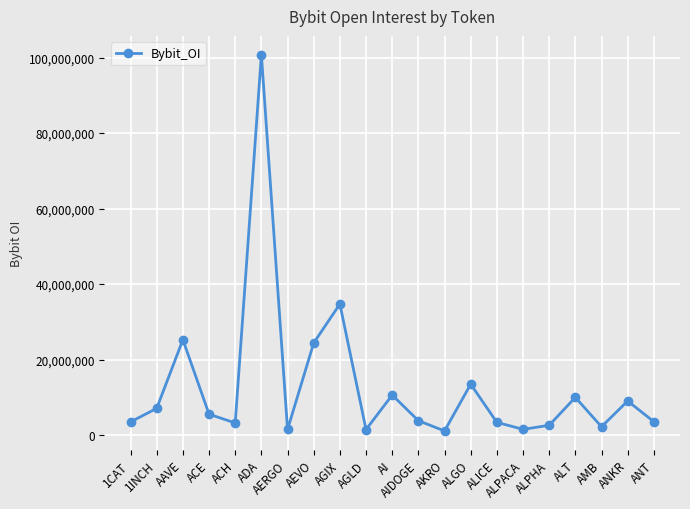

Is it true that the value at ALICE is 3357328?

True